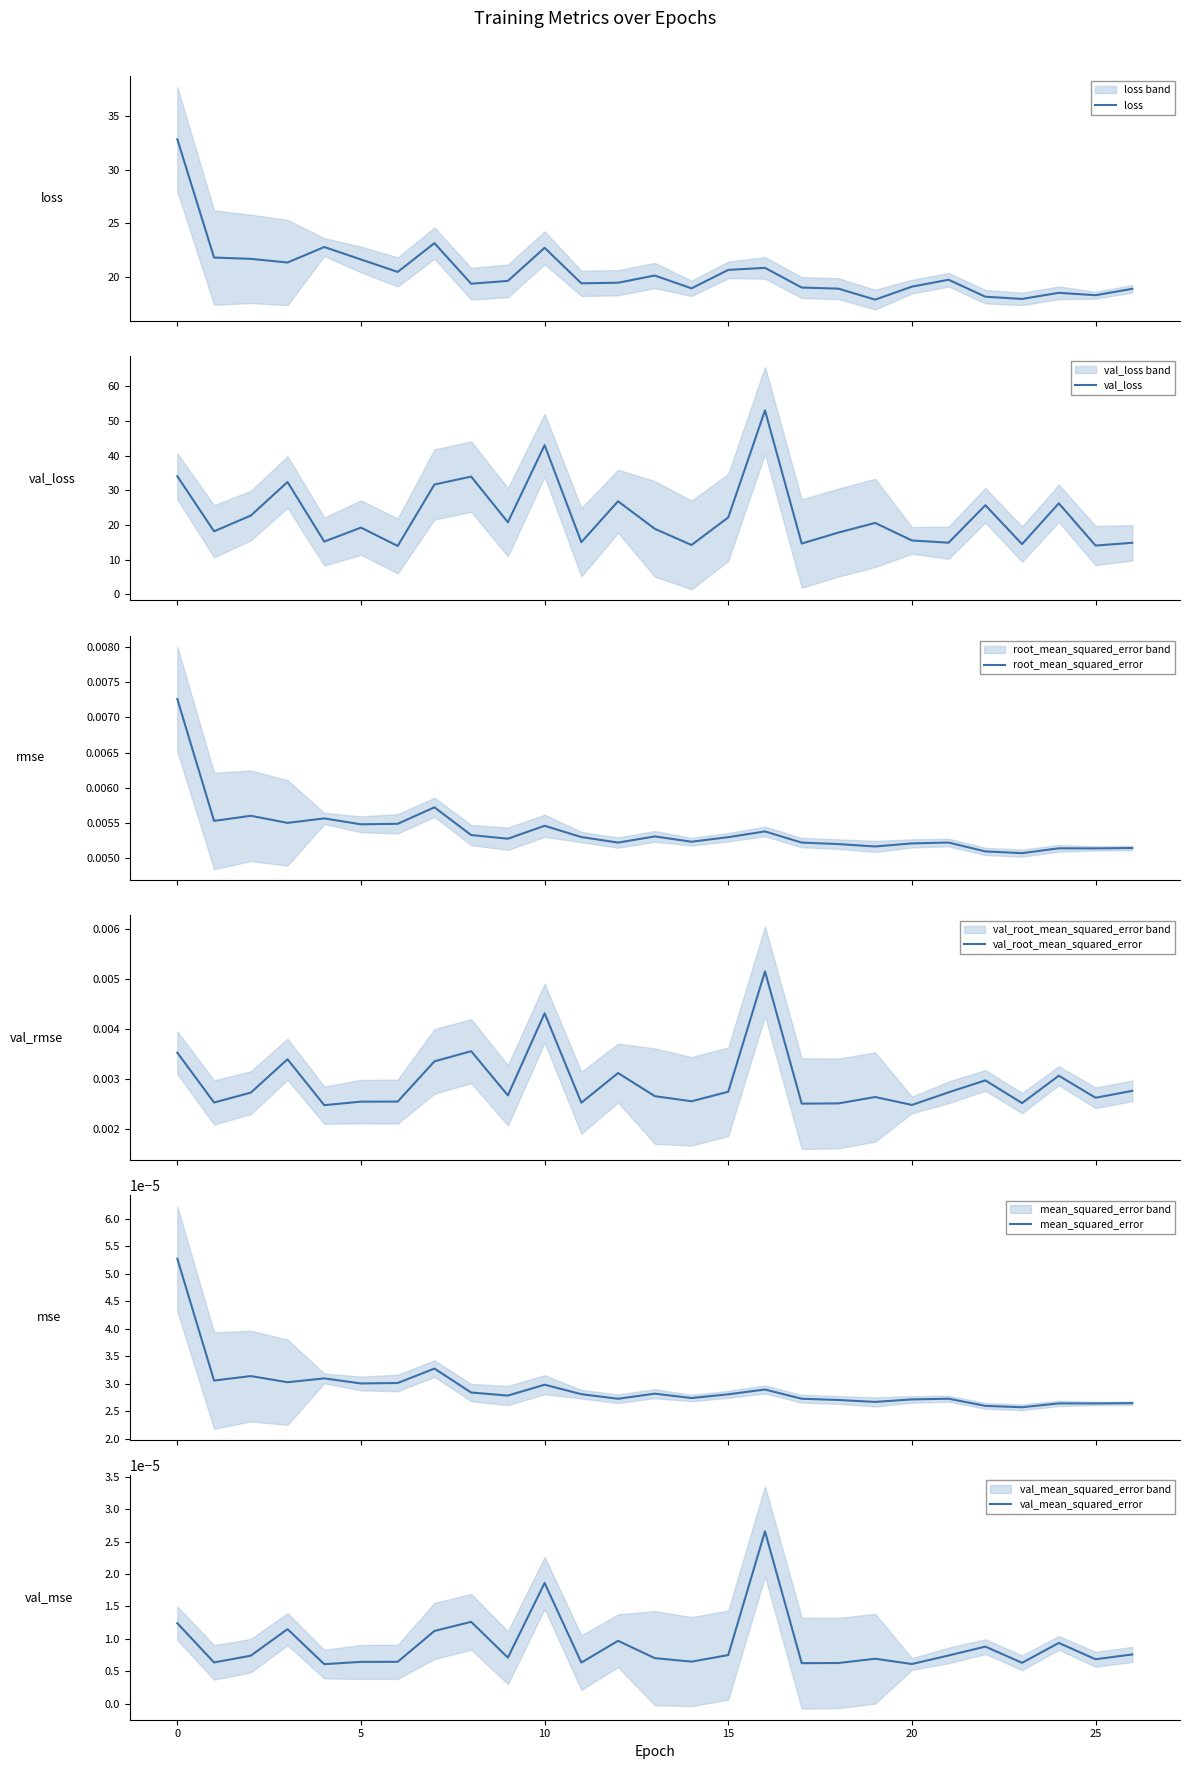

True or false: loss has more than 2 points higher than both neighbors.

True